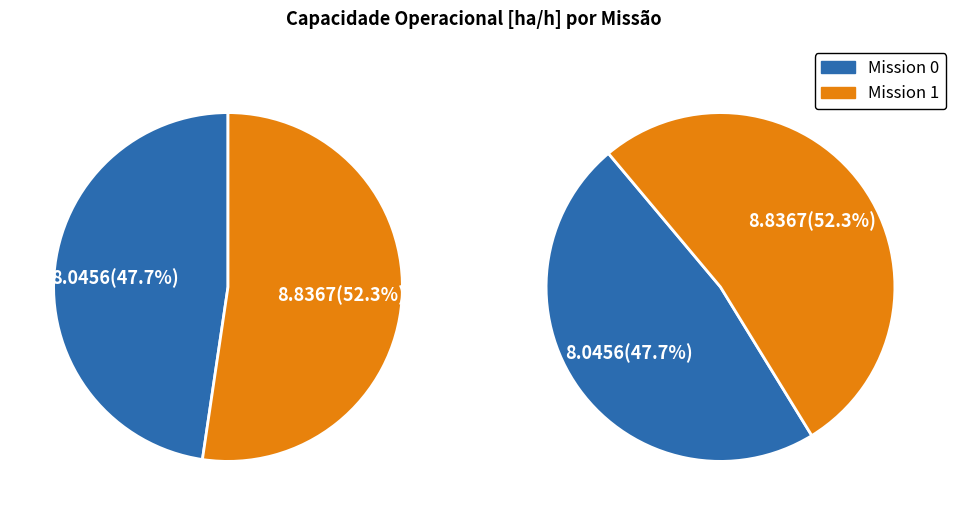

To the nearest percent, what is the difference between the largest and smallest slice percentages?

5%